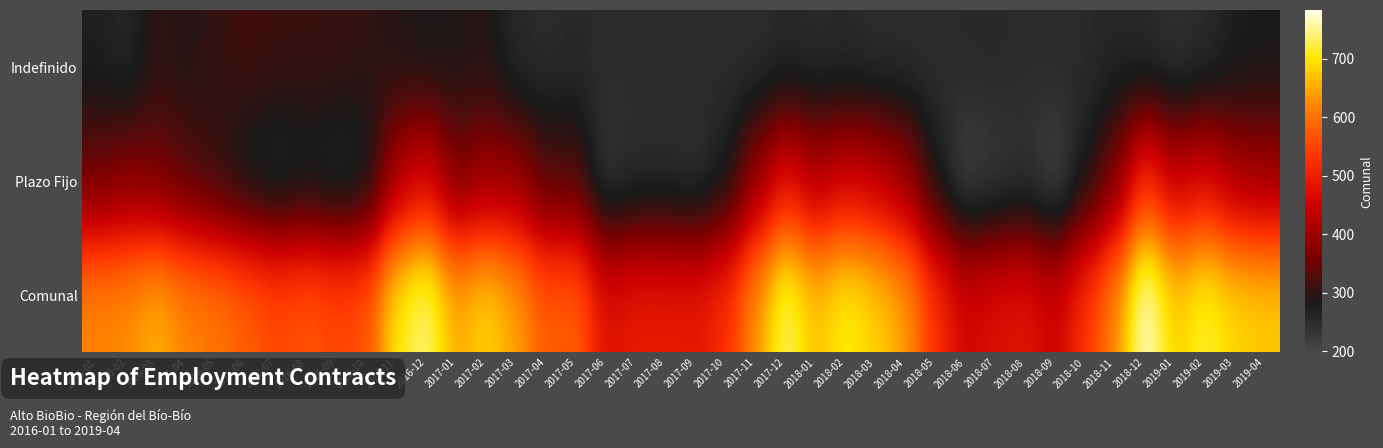

Rank the series at 2017-04 from lowest to highest value.

Indefinido, Plazo Fijo, Comunal